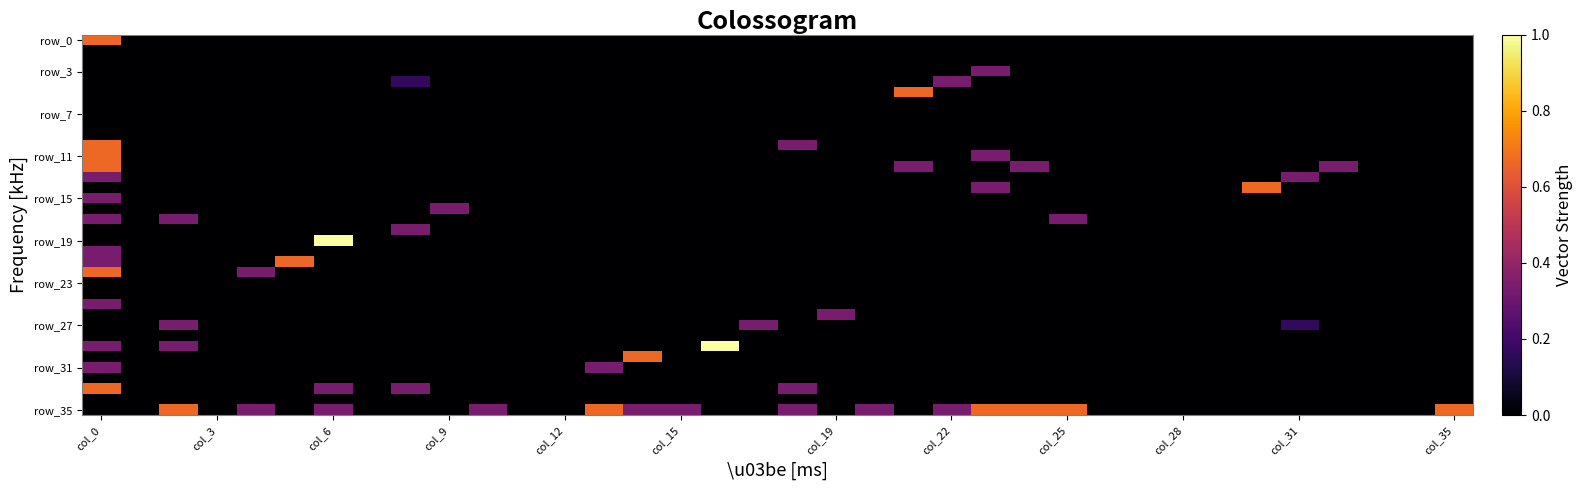

At which category is the sum across all series the highest?

col_0